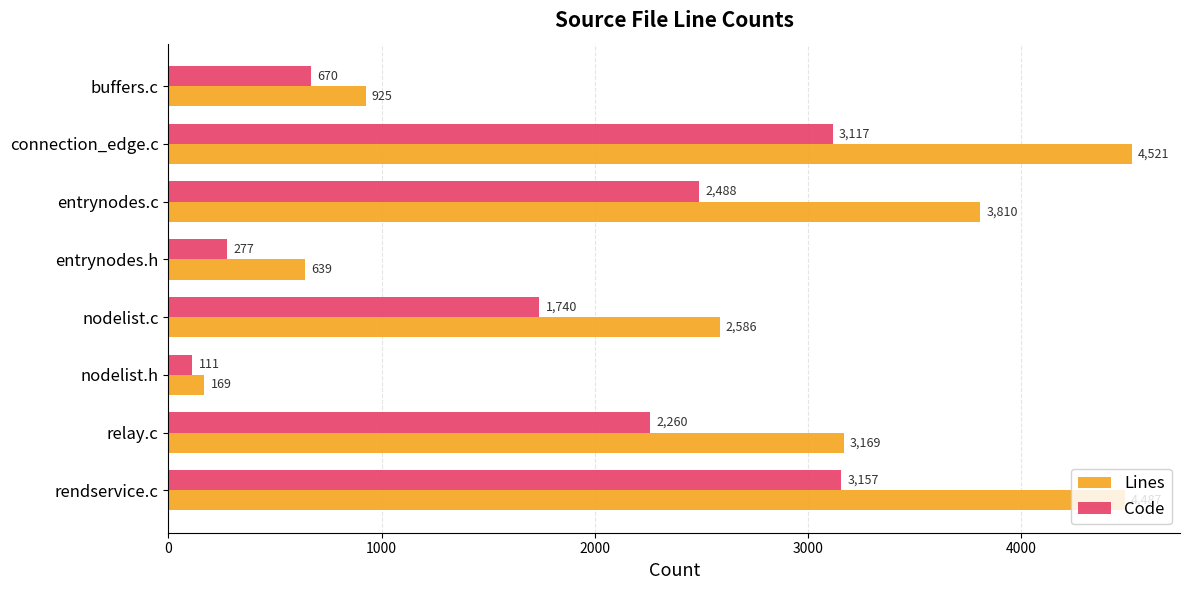

Which series changed the most between entrynodes.c and buffers.c?

Lines